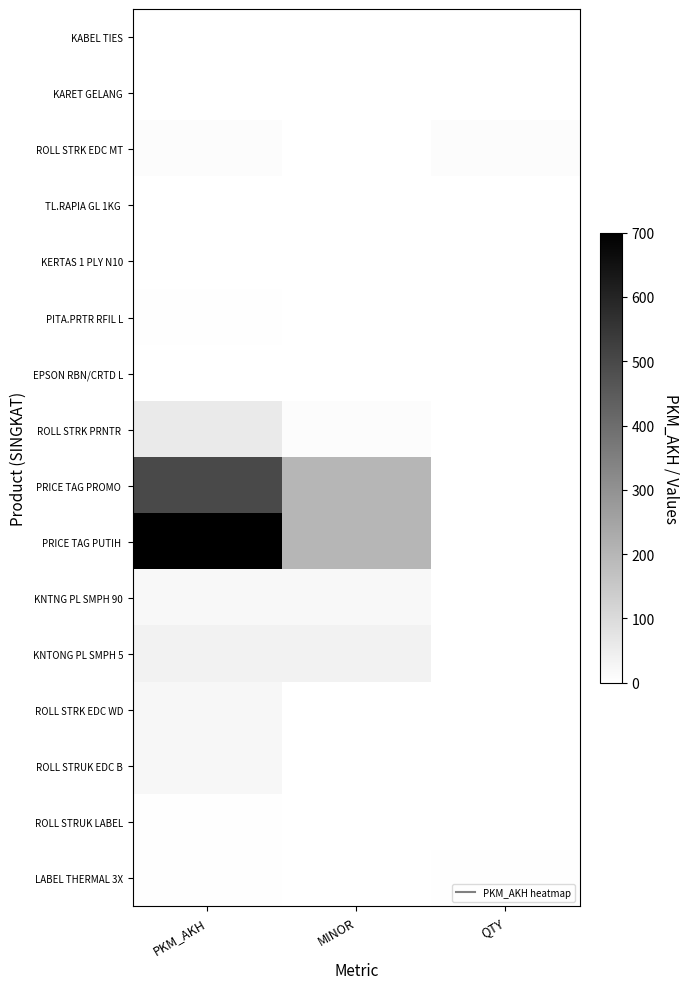

Rank the series by their maximum value, from lowest to highest.

EPSON RBN/CRTD L, KERTAS 1 PLY N10, TL.RAPIA GL 1KG, KARET GELANG, KABEL TIES, LABEL THERMAL 3X, PITA.PRTR RFIL L, ROLL STRUK LABEL, ROLL STRK EDC MT, KNTNG PL SMPH 90, ROLL STRUK EDC B, ROLL STRK EDC WD, KNTONG PL SMPH 5, ROLL STRK PRNTR, PRICE TAG PROMO, PRICE TAG PUTIH